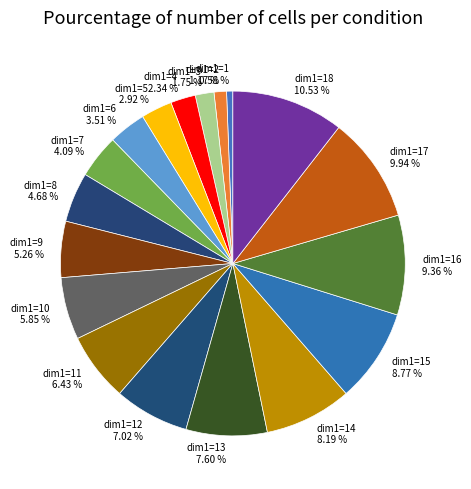

Which slice is the smallest?

dim1=1